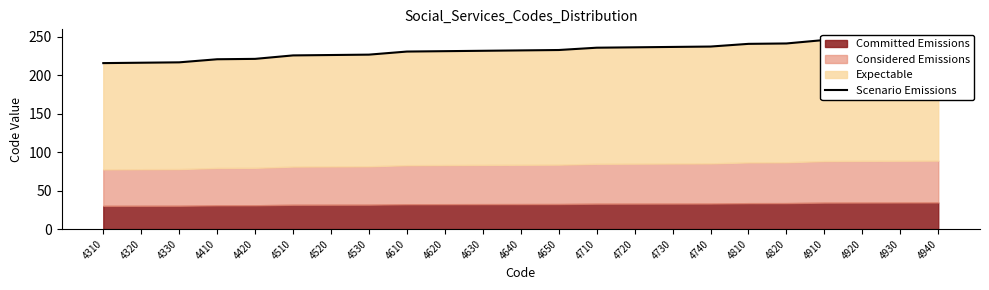

What is the difference between the maximum and minimum values?

31.5